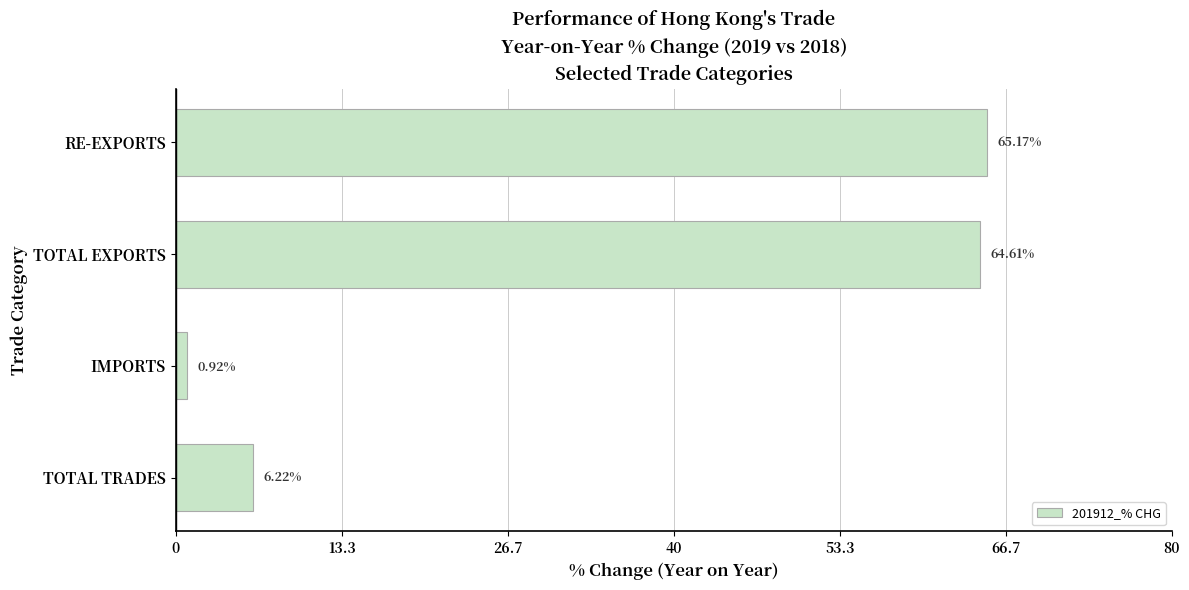

Between TOTAL EXPORTS and TOTAL TRADES, which is larger?

TOTAL EXPORTS